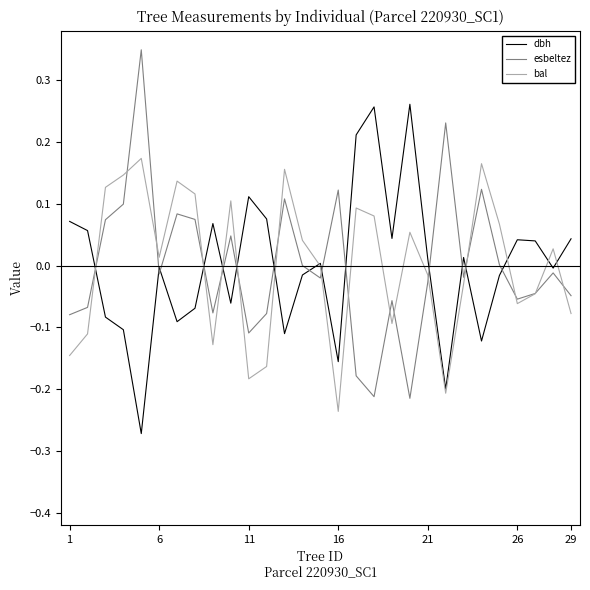

List the series in order of their peak value, highest first.

esbeltez, dbh, bal